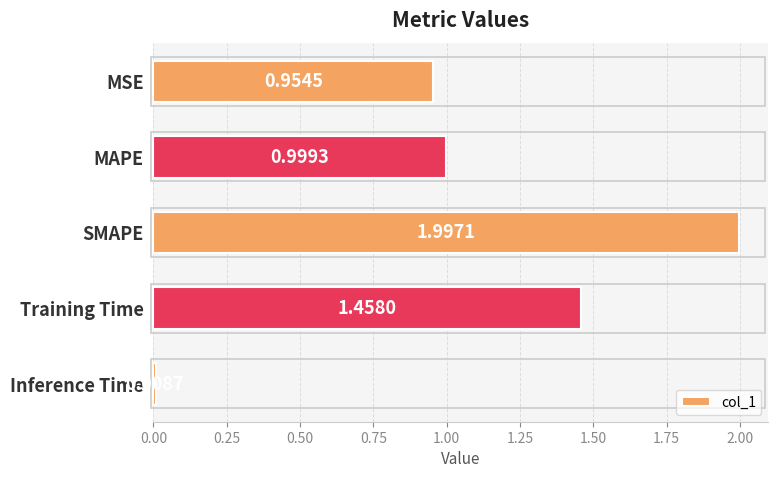

What is the label of the 4th bar from the bottom?

MAPE